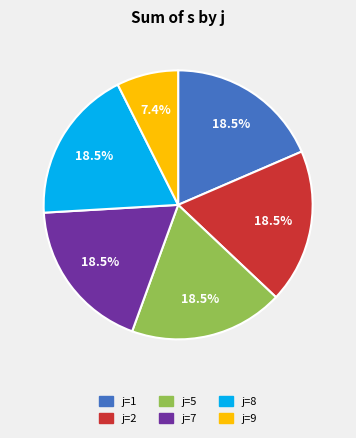

To the nearest percent, what is the average slice percentage?

17%